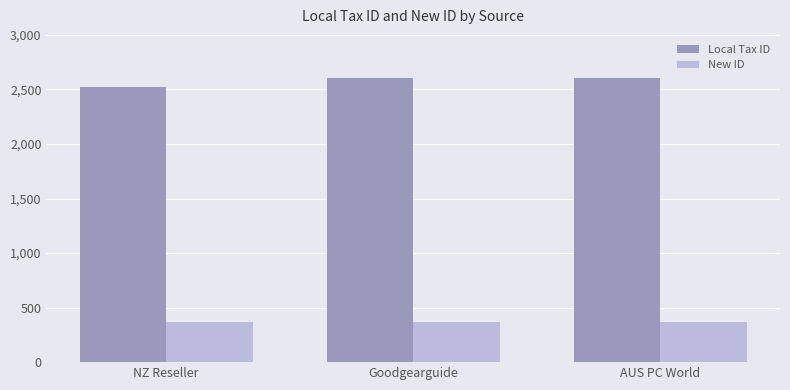

What is the average value of the New ID series?

371